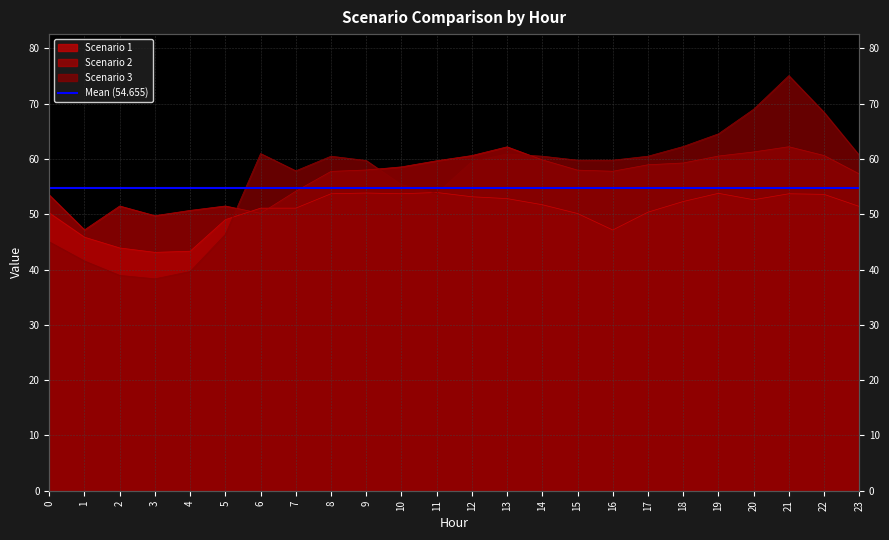

How many data points in Scenario 2 are above 57?

16